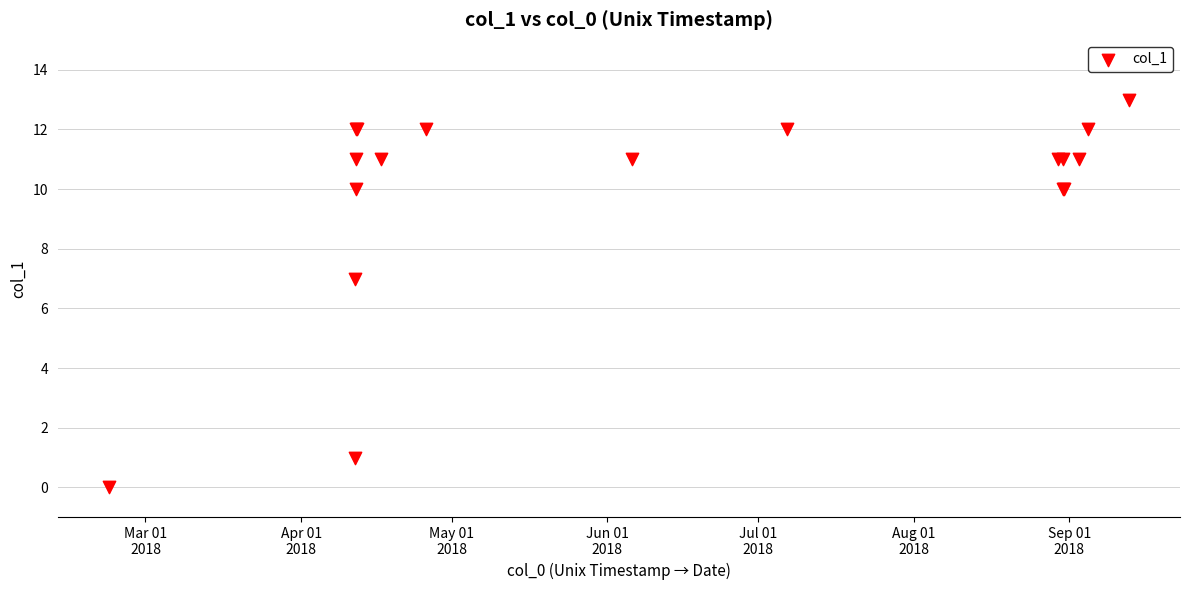

What Y value in the scatter plot is closest to 6?

7